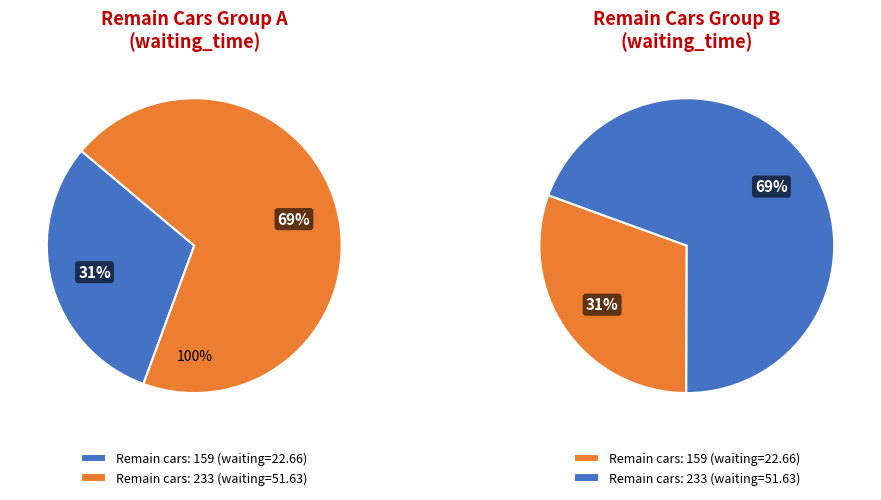

To the nearest percent, what percentage of the pie is 233?

69%